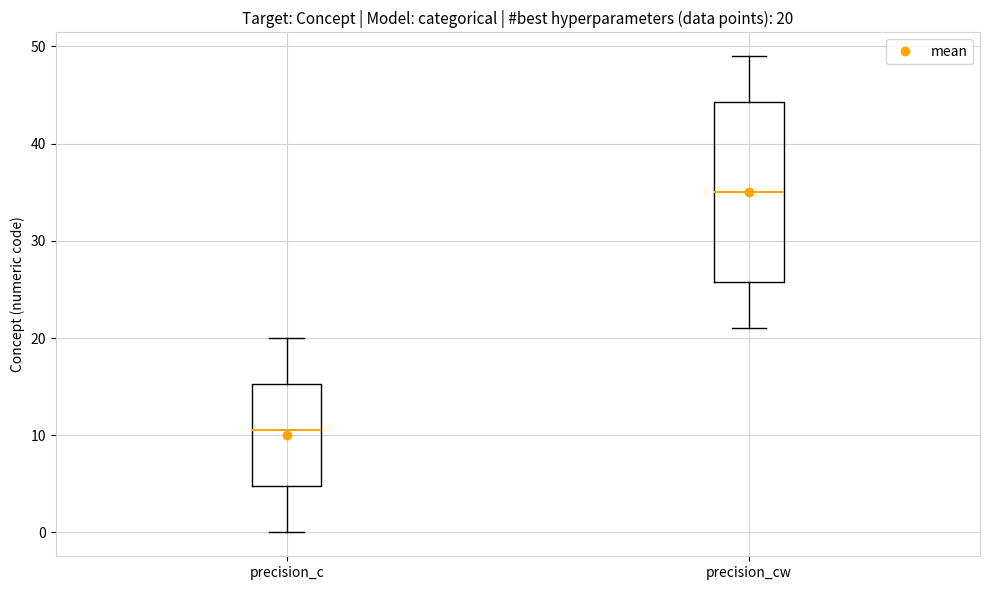

Comparing the boxes themselves (not the whiskers), which one is the tallest?

precision_cw